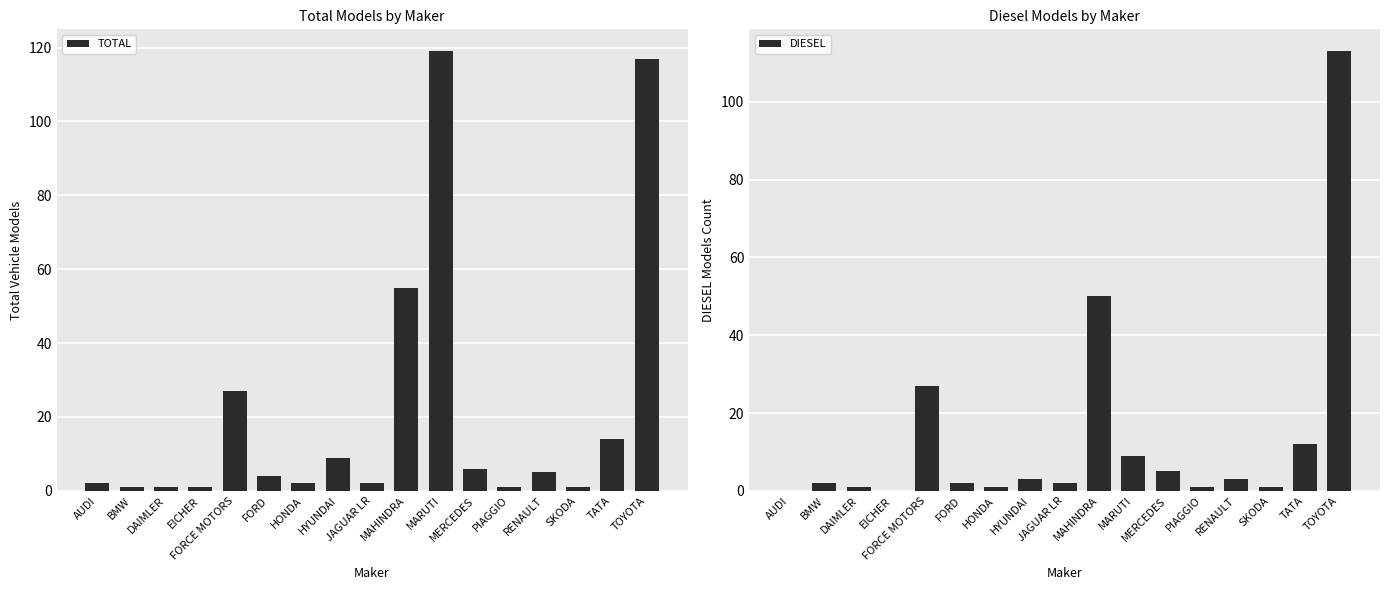

At which category is the sum across all series the highest?

TOYOTA